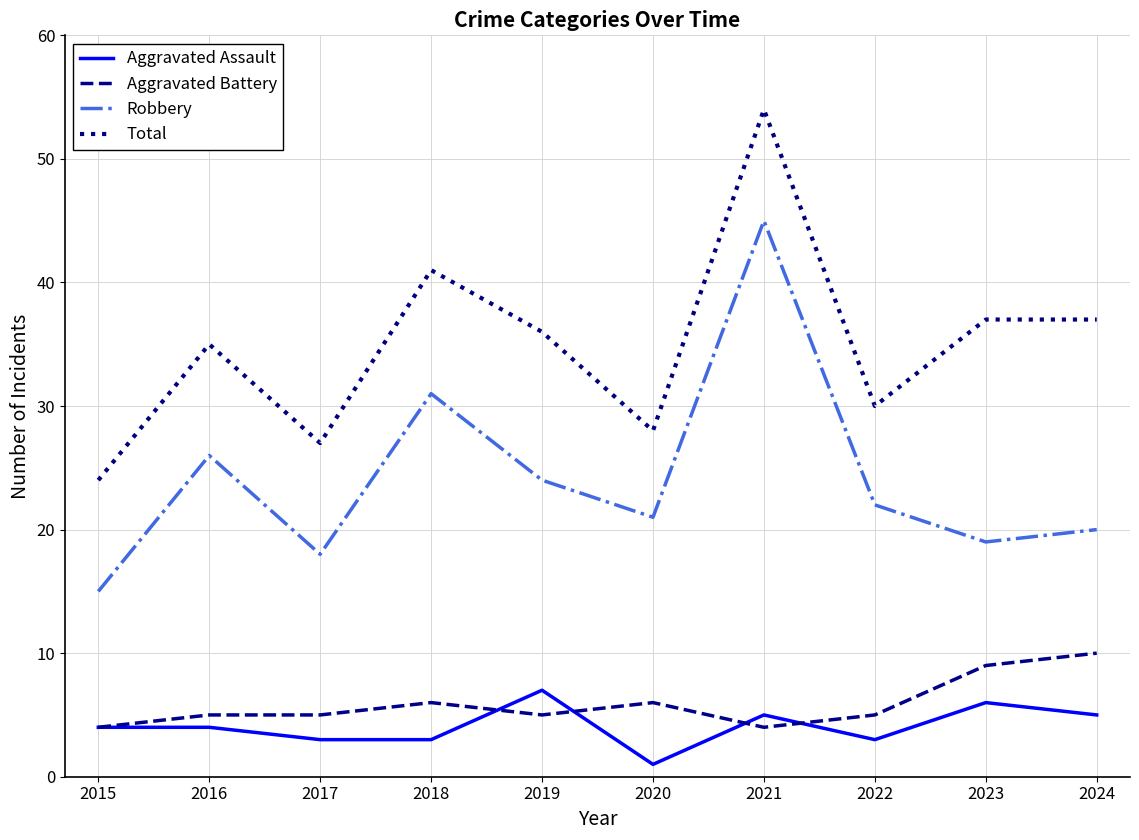

What is the difference between the second highest and minimum values in the Robbery series?

16